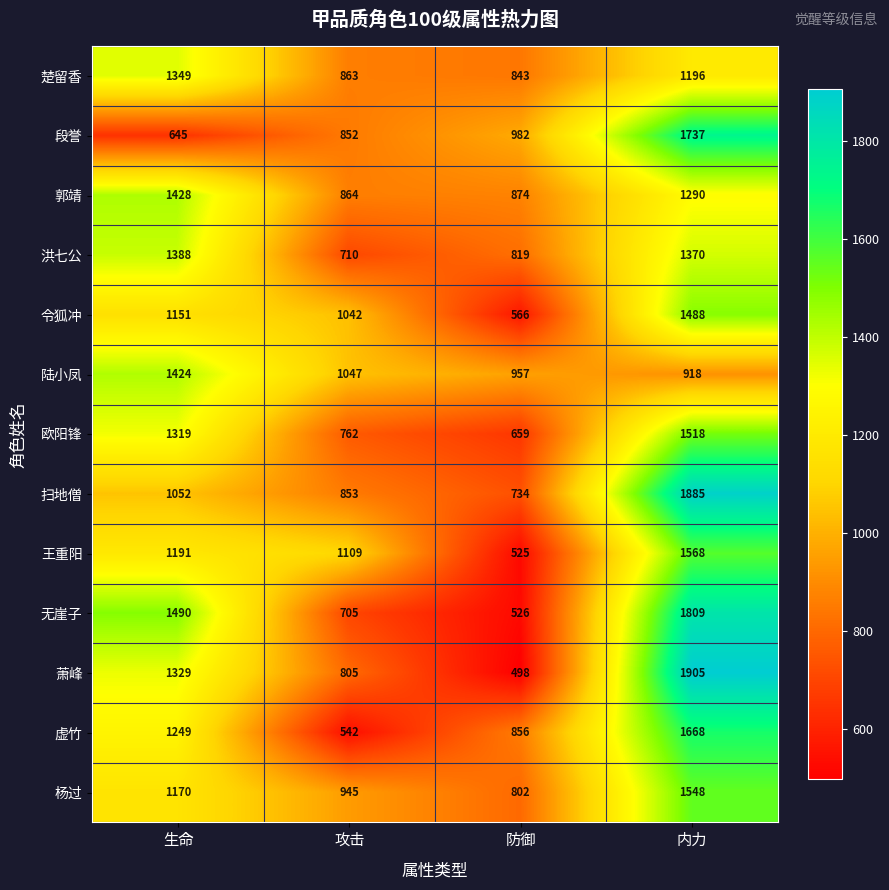

True or false: 陆小凤 has a value of 918 at 内力.

True